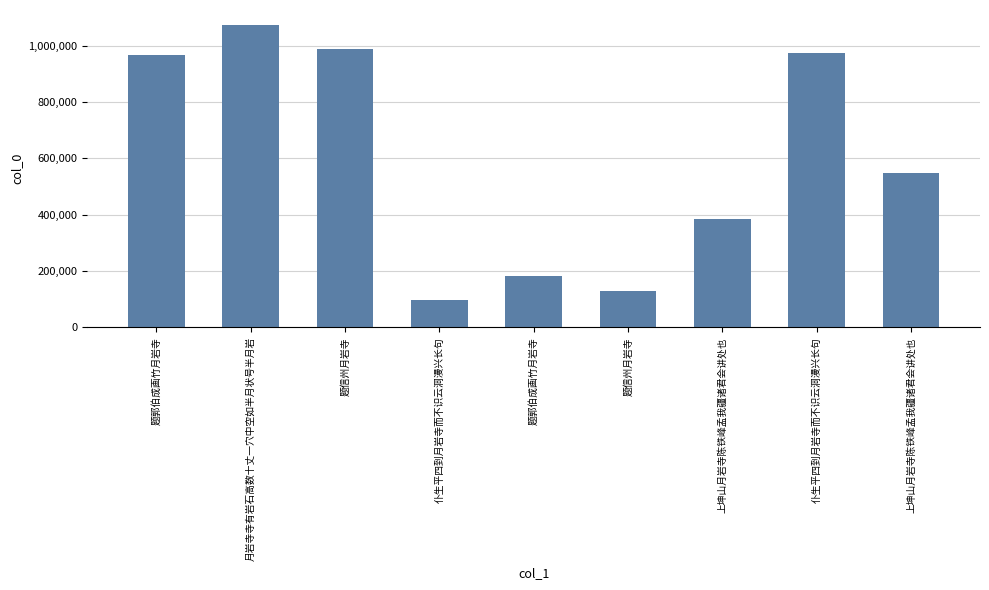

Reading left to right, transcribe all the data shown in this chart.

965901	1073404	988954	98083	182690	128032	383342	973763	547456